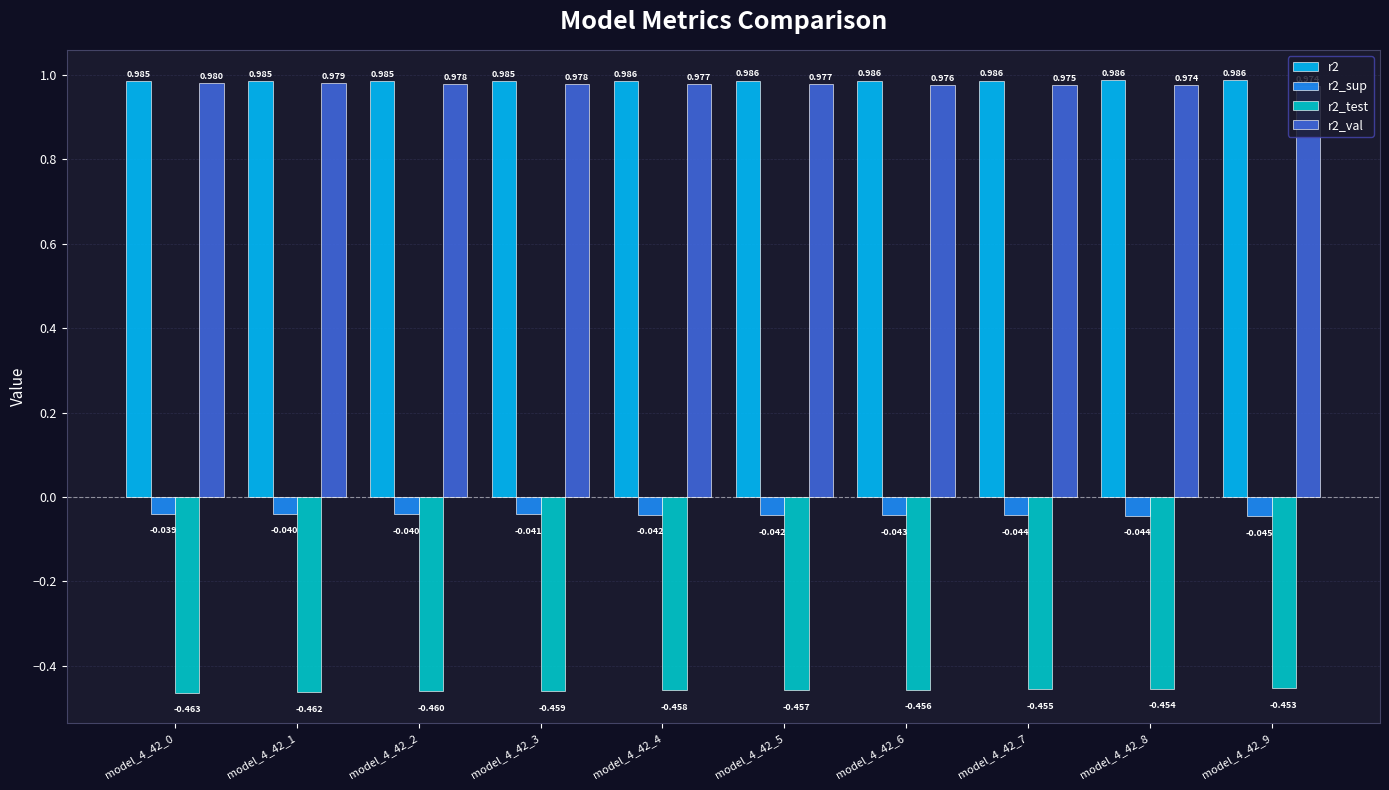

Is the value of r2_val at model_4_42_6 greater than the value of r2_sup at model_4_42_8?

Yes